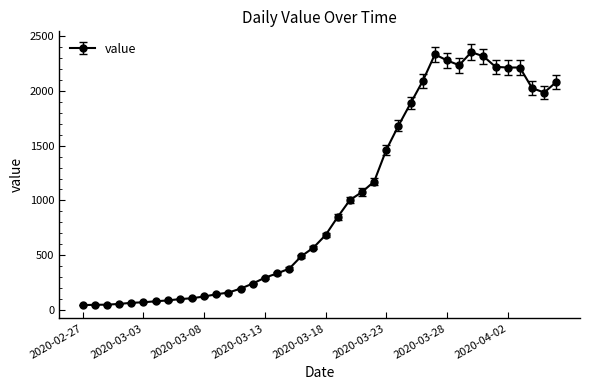

What is the value of the 10th point from the left?

105